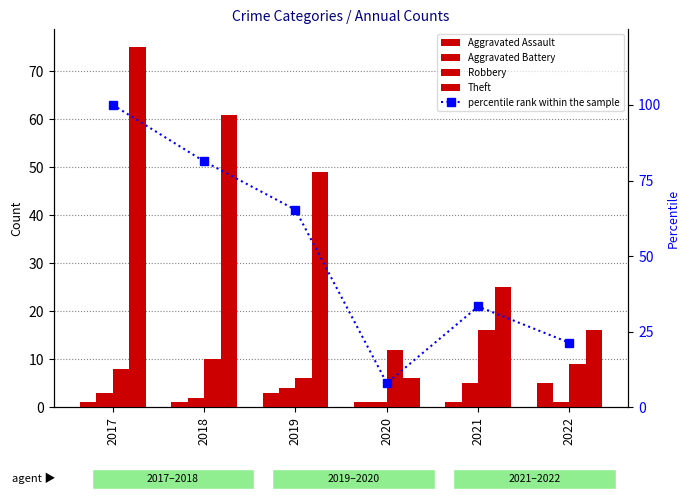

What is the difference between the maximum and minimum values in the Aggravated Battery series?

4.0